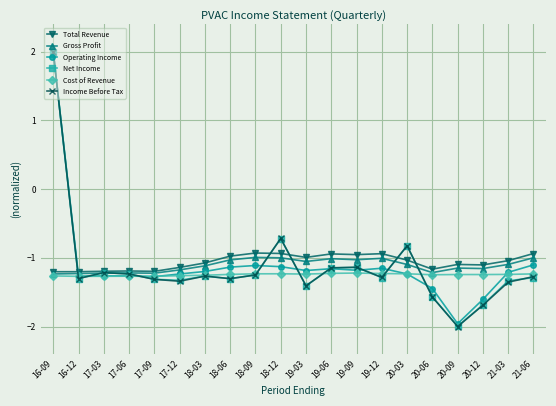

Which series has the largest total across all categories?

Total Revenue